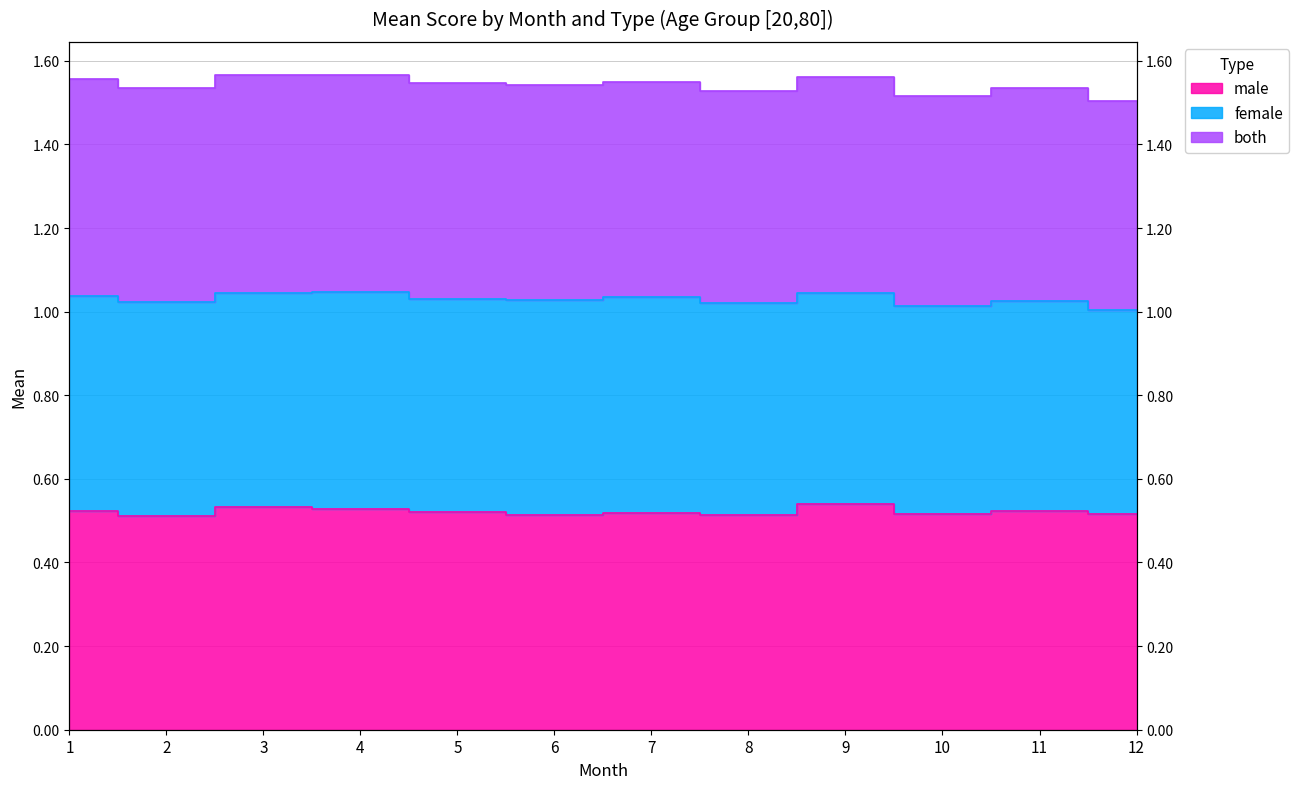

At how many categories does at least one series exceed 1?

12